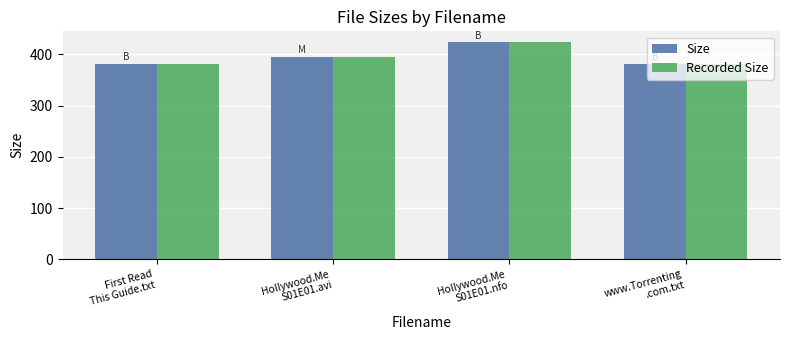

What is the lowest value of the Size series?

382.0